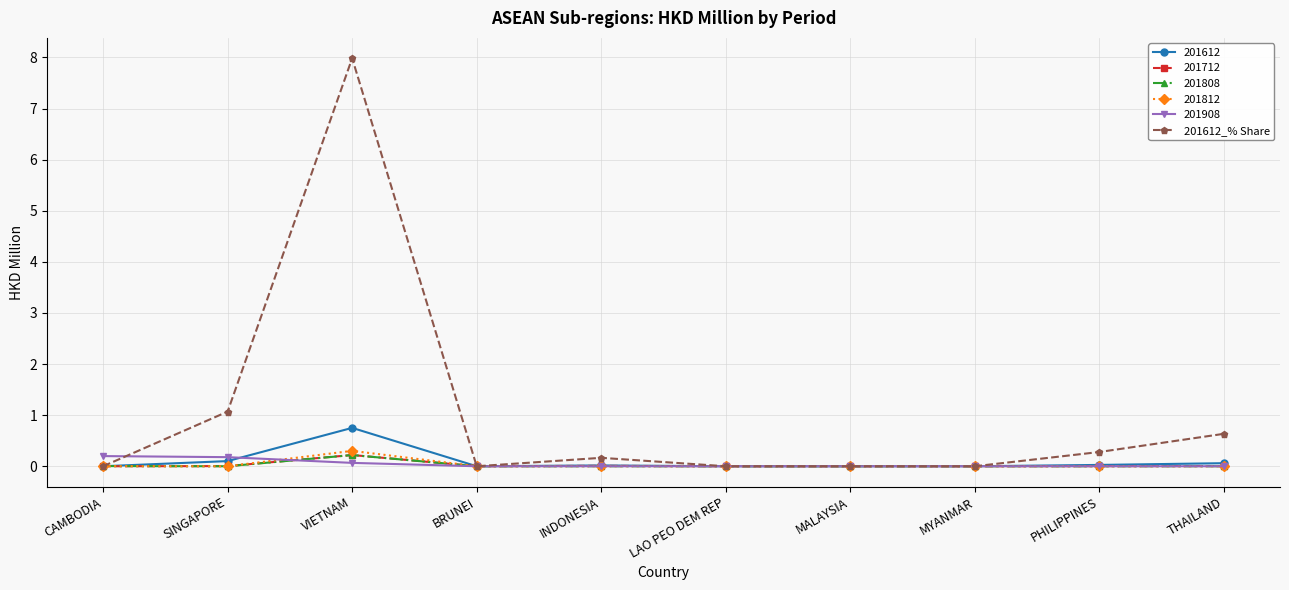

Is this an area chart (filled region under the line)?

No